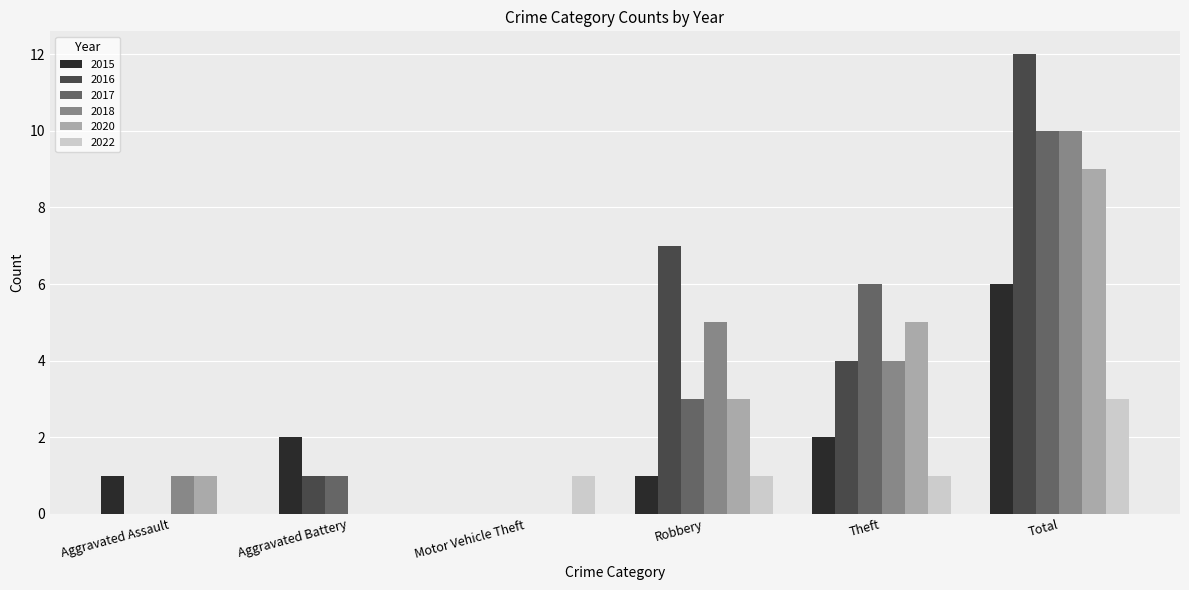

At which category is the sum across all series the highest?

Total